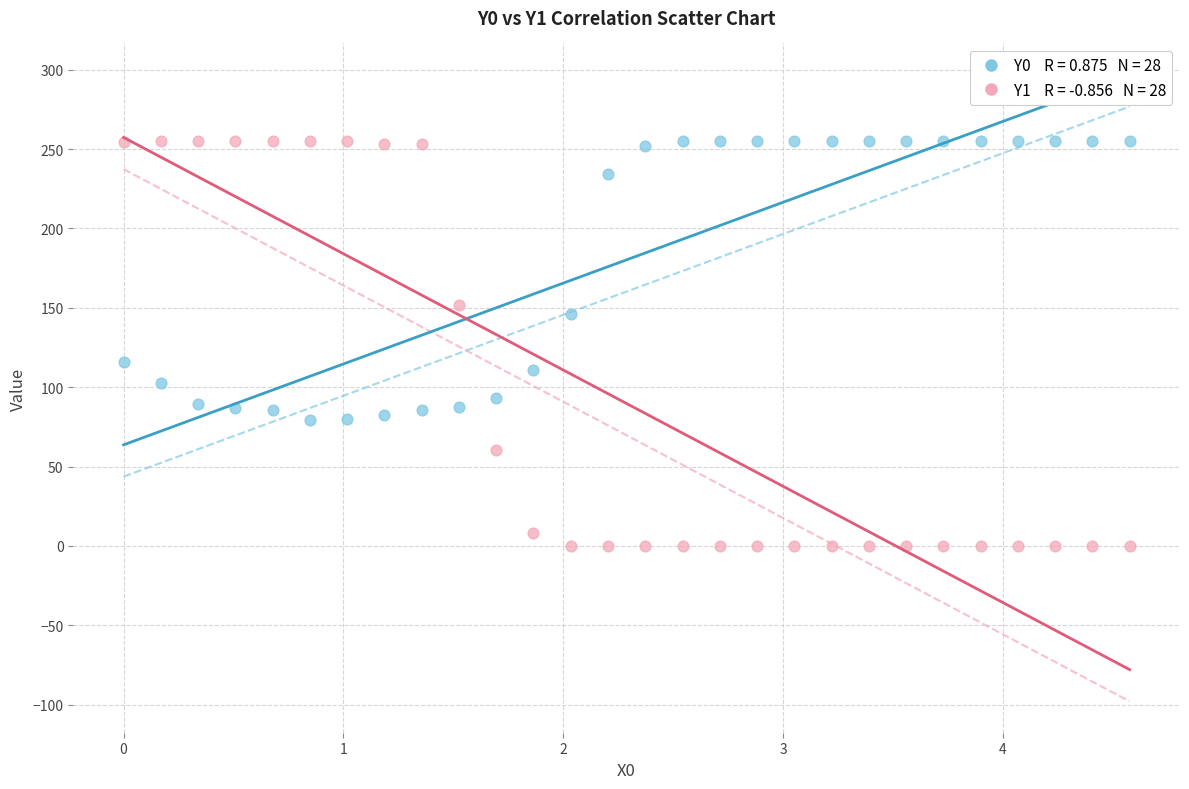

Across all data points, what is the range of X values (max minus min)?

4.6